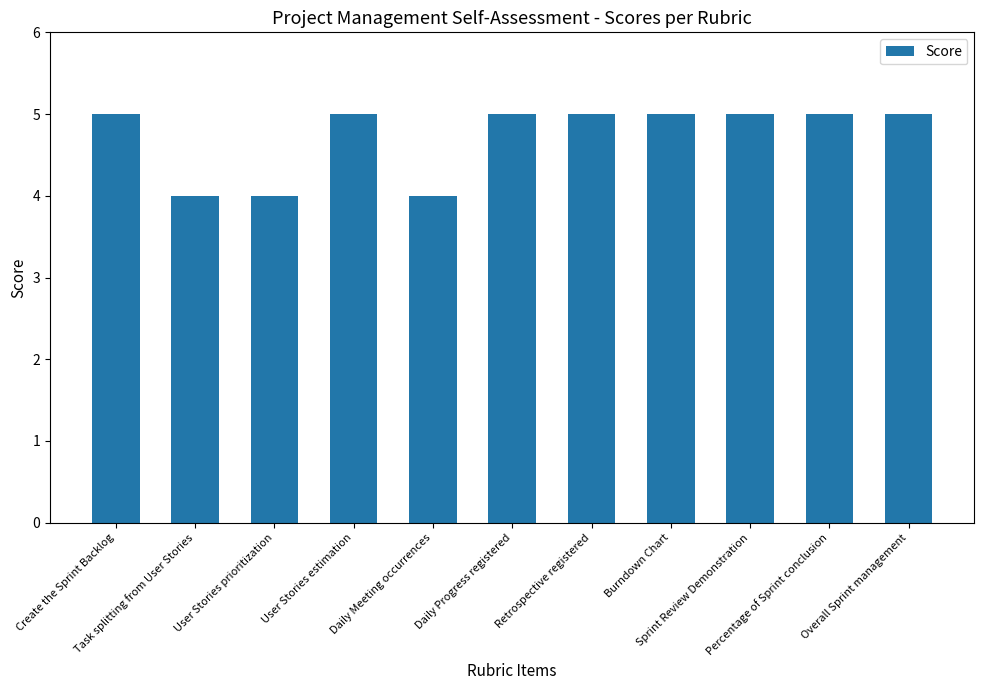

What is the value of the 3rd bar from the left?

4